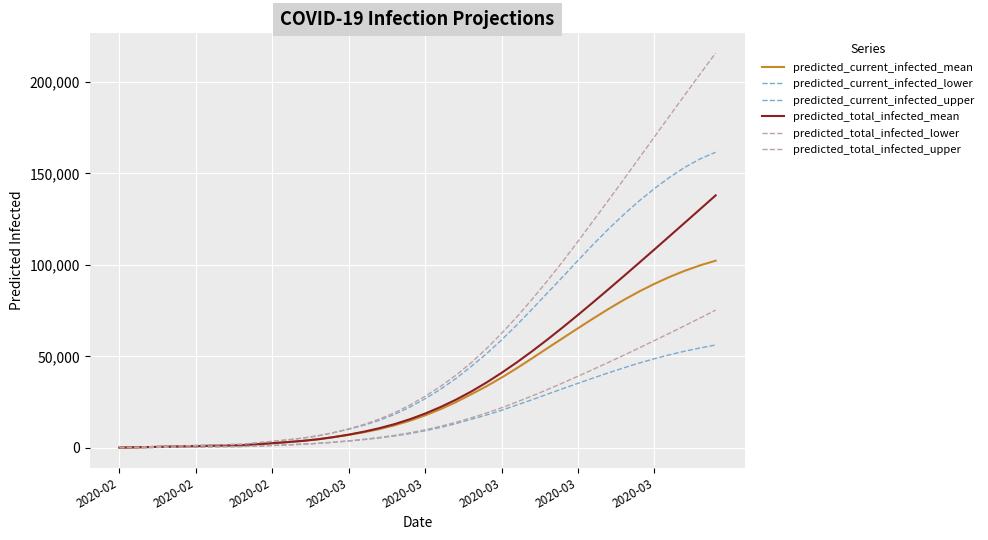

List the series in order of their peak value, lowest first.

predicted_current_infected_lower, predicted_total_infected_lower, predicted_current_infected_mean, predicted_total_infected_mean, predicted_current_infected_upper, predicted_total_infected_upper